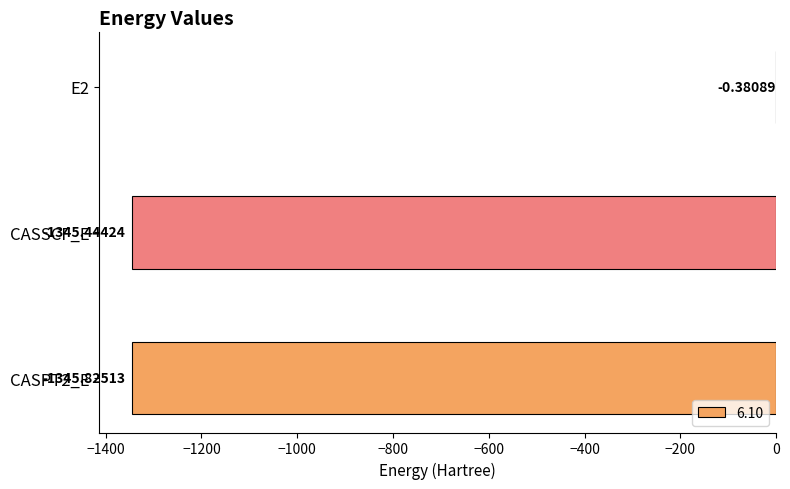

What is the sum of the values at CASSCF_E and E2?

-1345.8